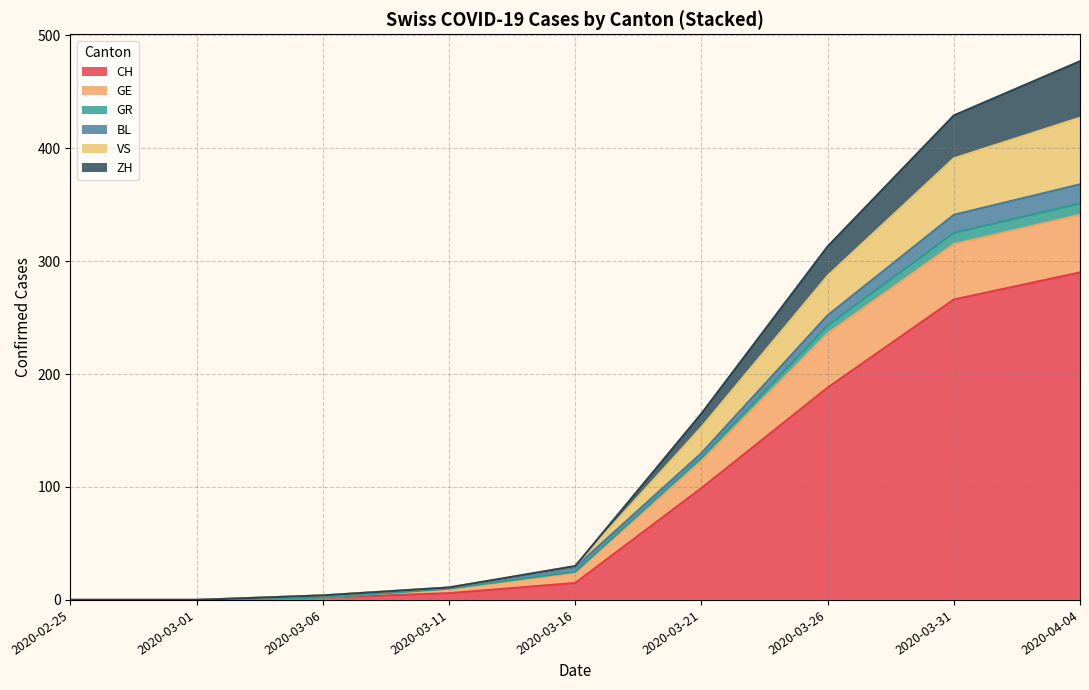

The ZH series shows 5 at 2020-03-21. True or false?

False